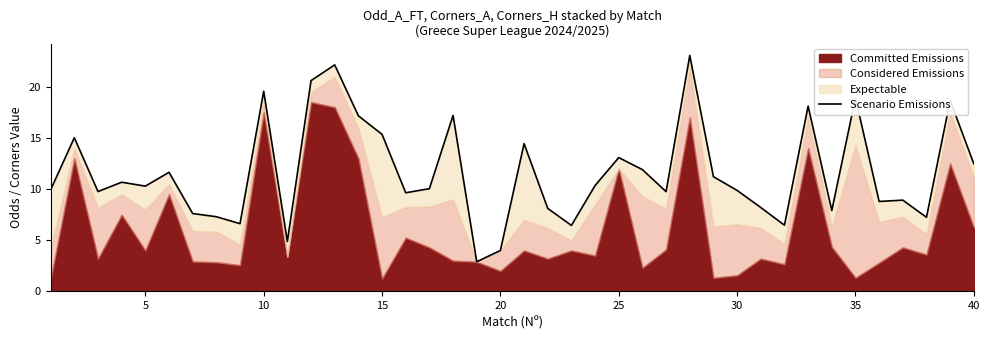

What is the minimum value shown in the chart?

2.9